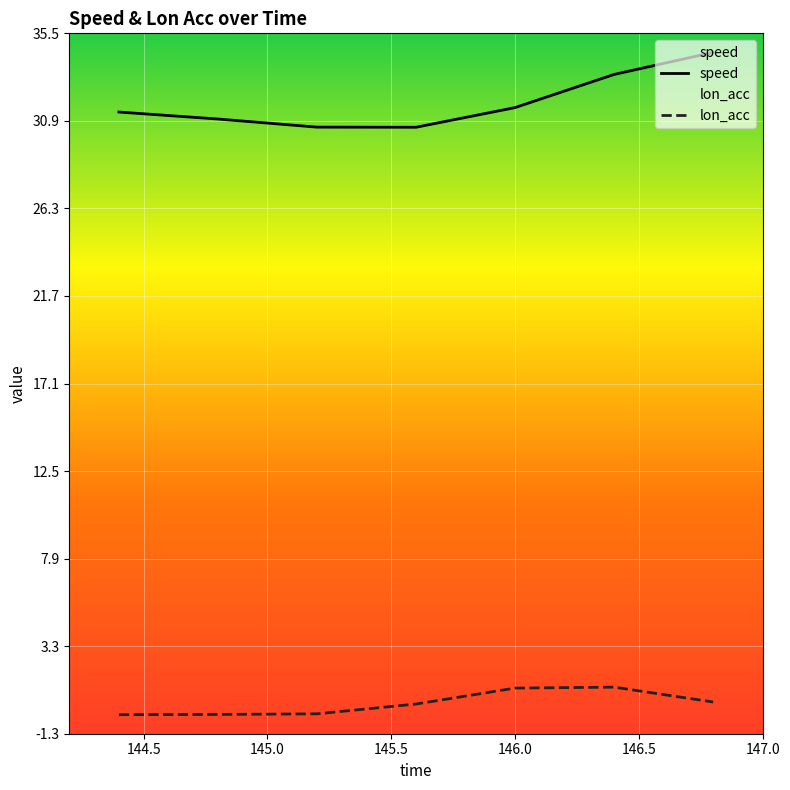

What is the difference between the maximum and minimum values in the lon_acc series?

1.4